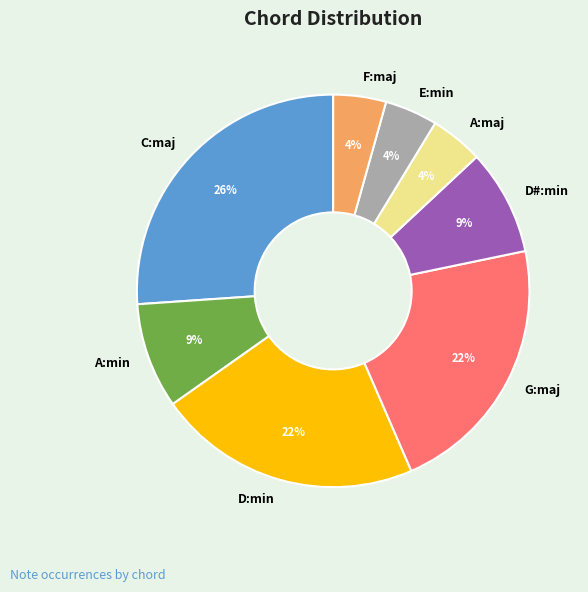

The A:min slice represents 14% of the pie. True or false?

False